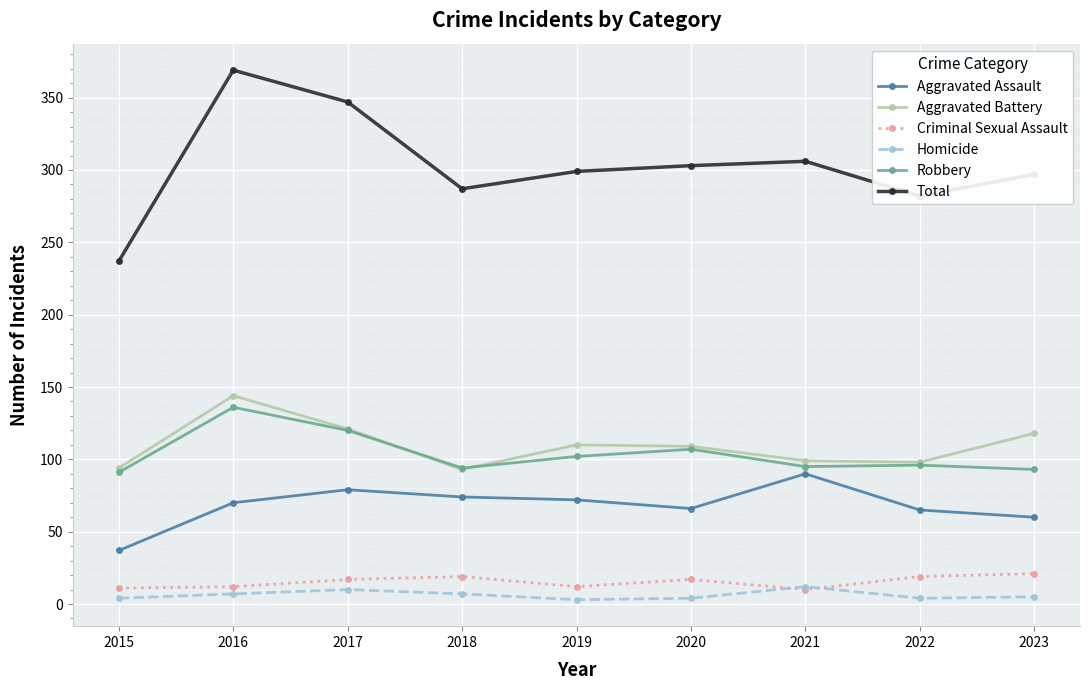

What is the highest value of the Homicide series?

12